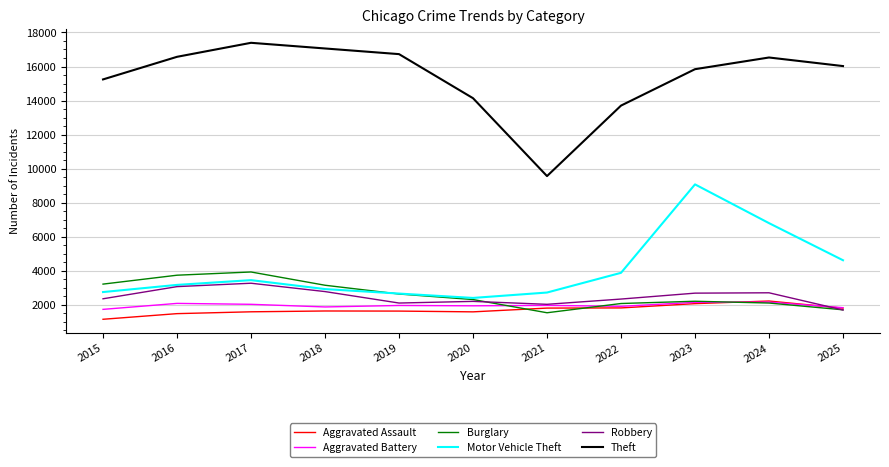

What is the difference between the highest and lowest values at 2021?

8029